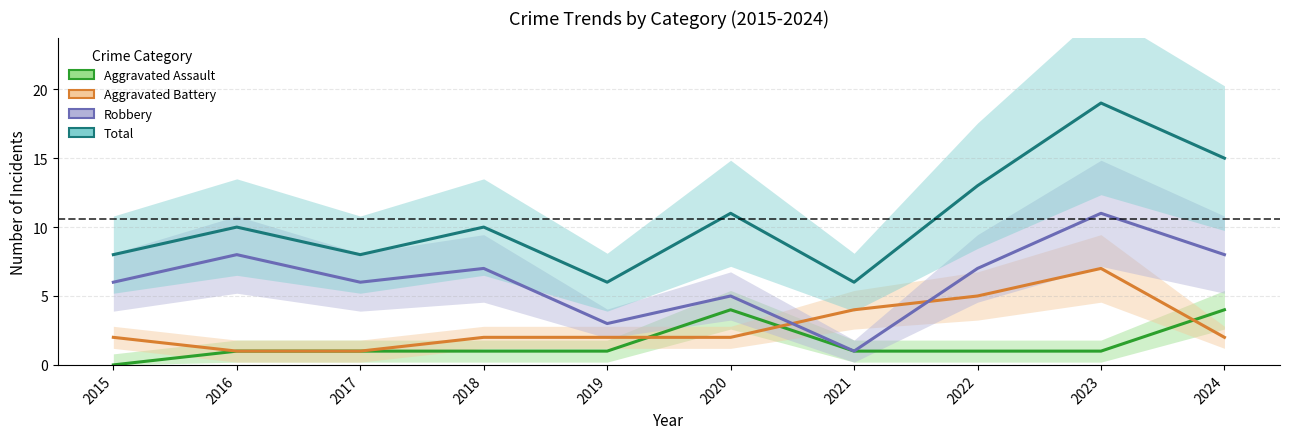

What is the difference between the highest and lowest values at 2020?

9